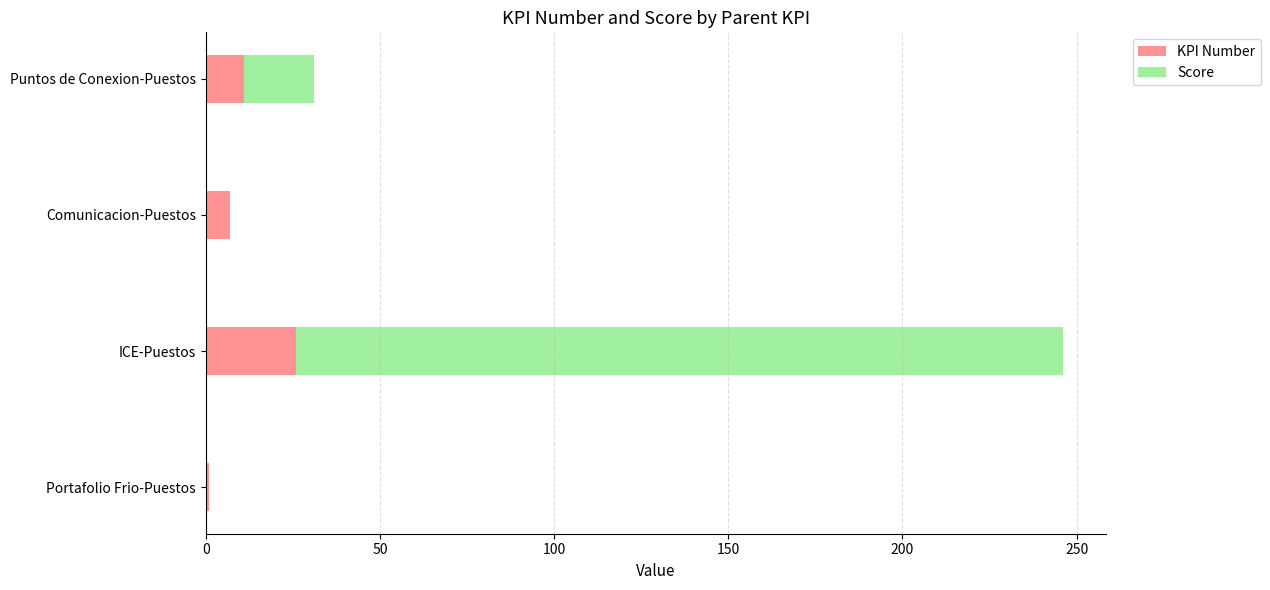

What is the total value across all series at Comunicacion-Puestos?

7